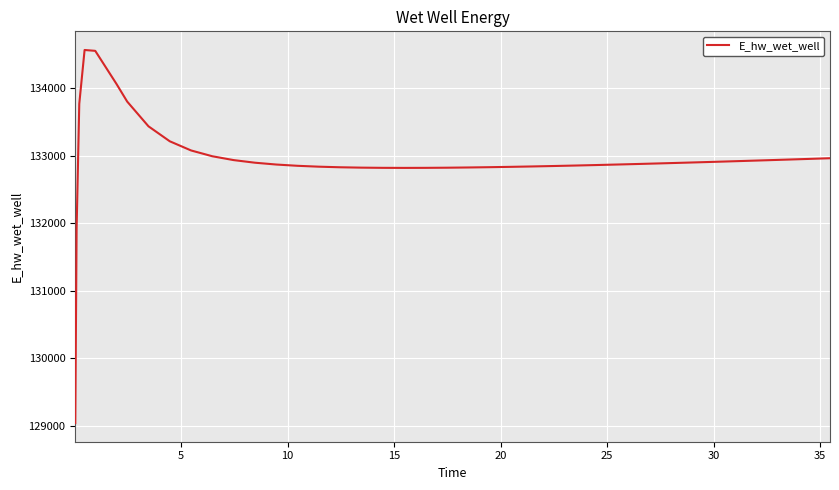

What is the smallest value displayed?

129045.0